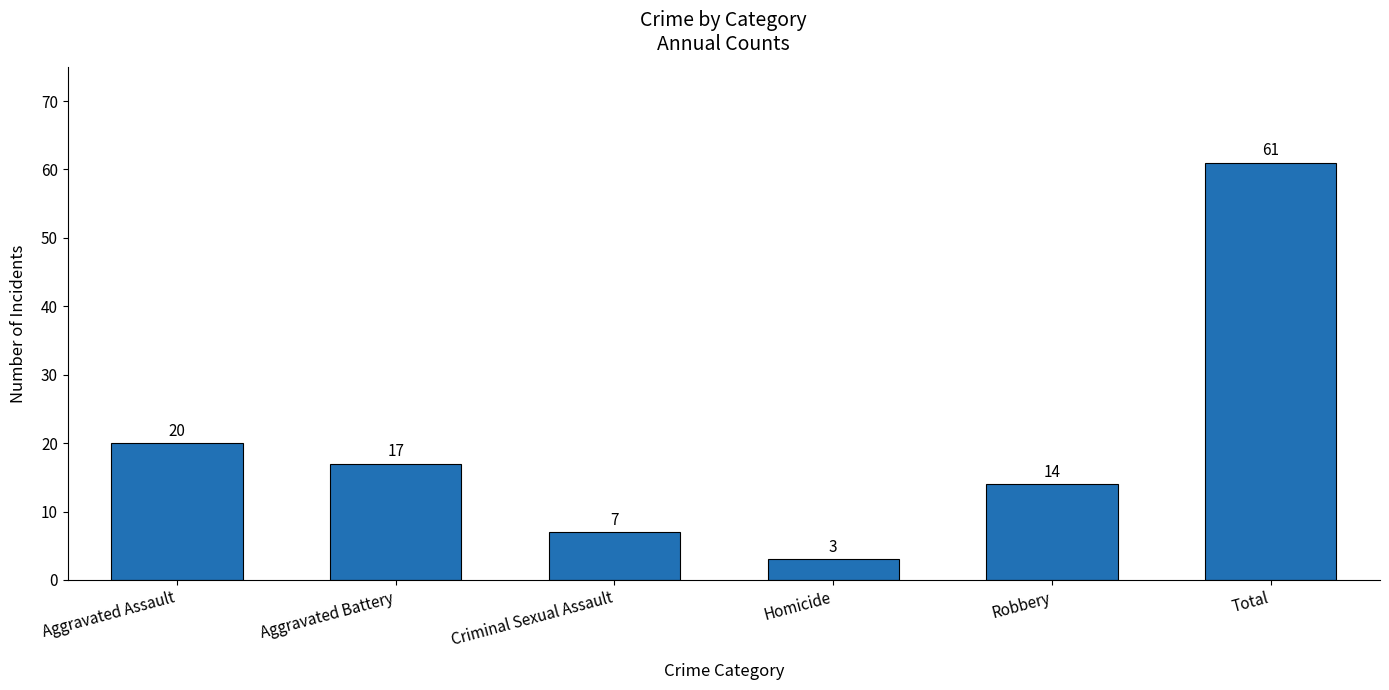

What is the minimum value shown in the chart?

3